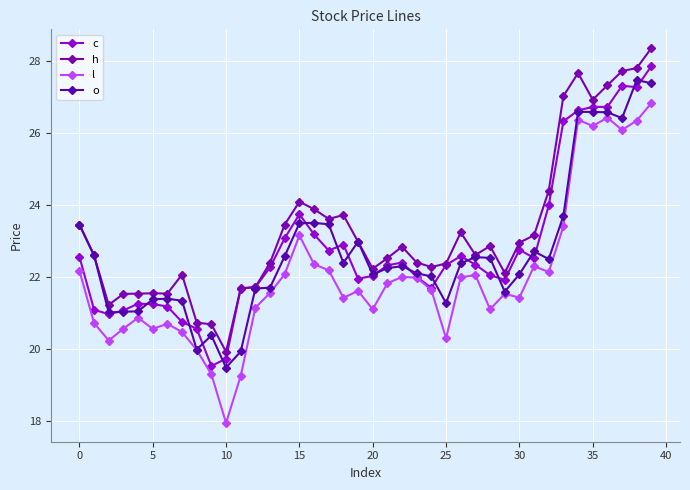

Which series has the widest spread of values?

l